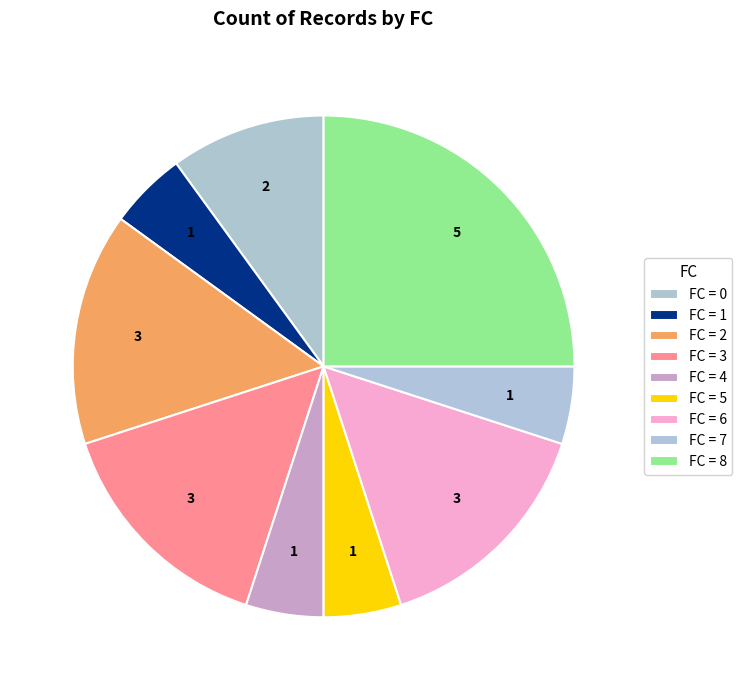

Which category has the biggest portion of the pie?

8